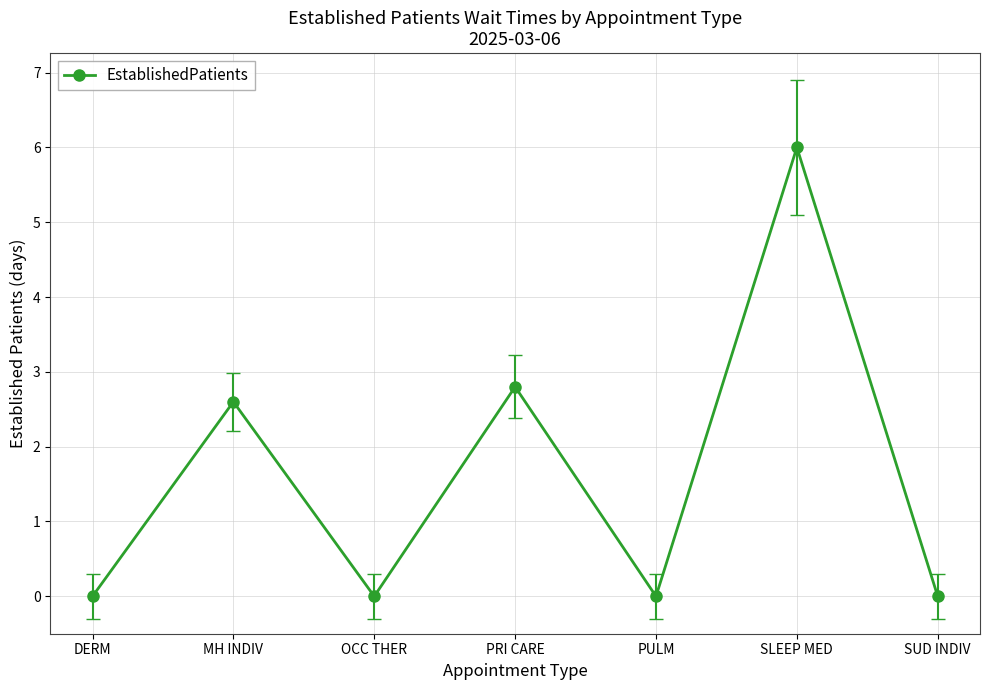

The value at SLEEP MED is 10.2. True or false?

False